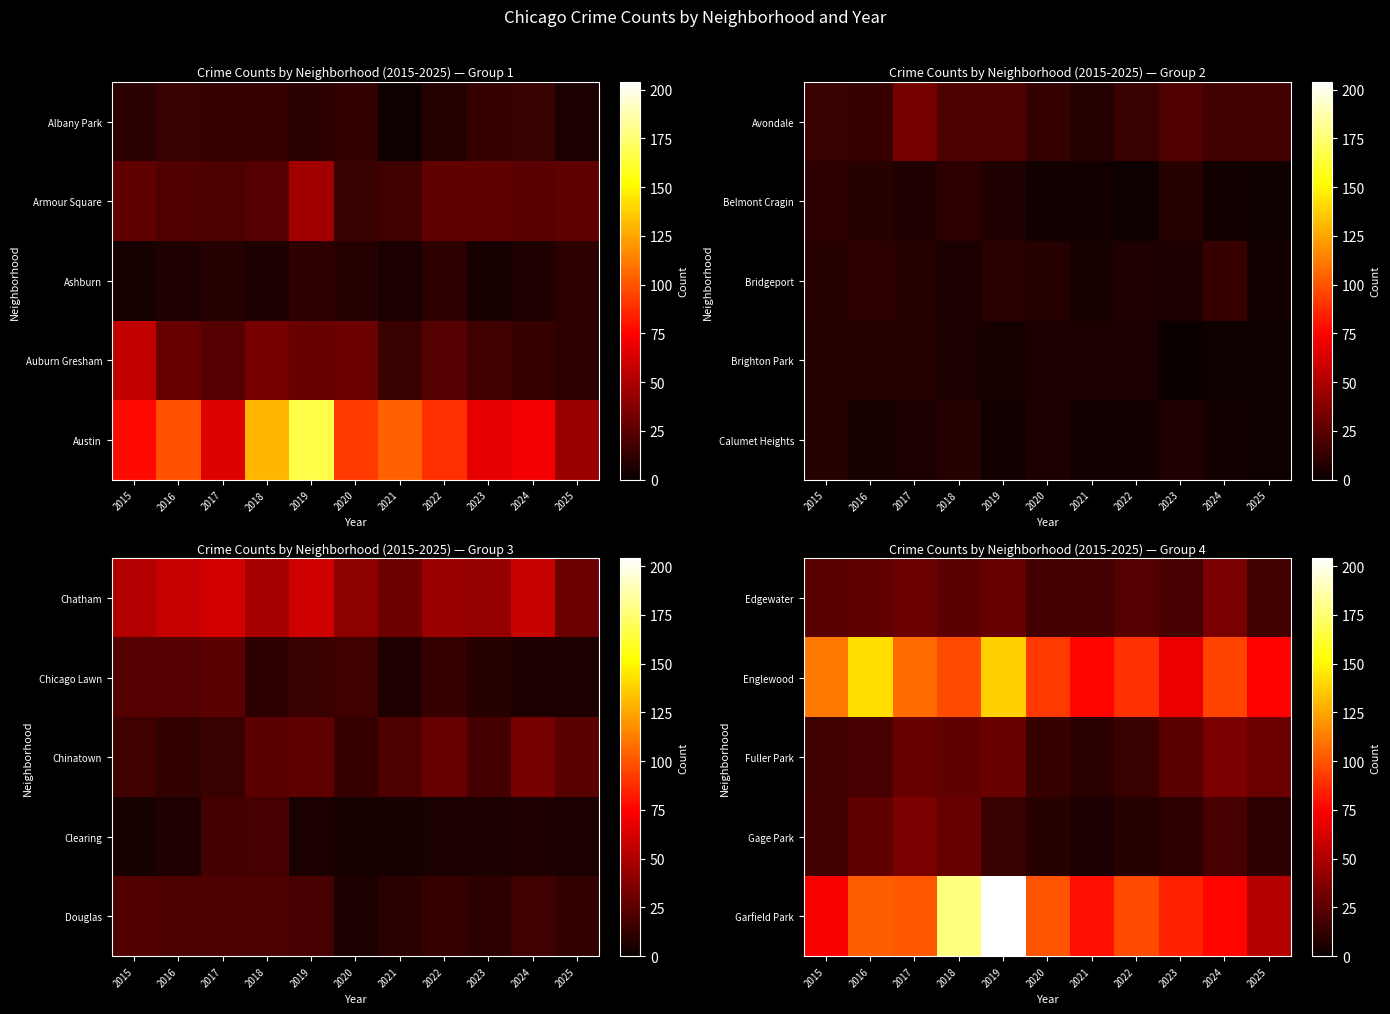

Rank the categories by Edgewater value from highest to lowest.

2024, 2017, 2019, 2016, 2018, 2015, 2022, 2023, 2020, 2021, 2025